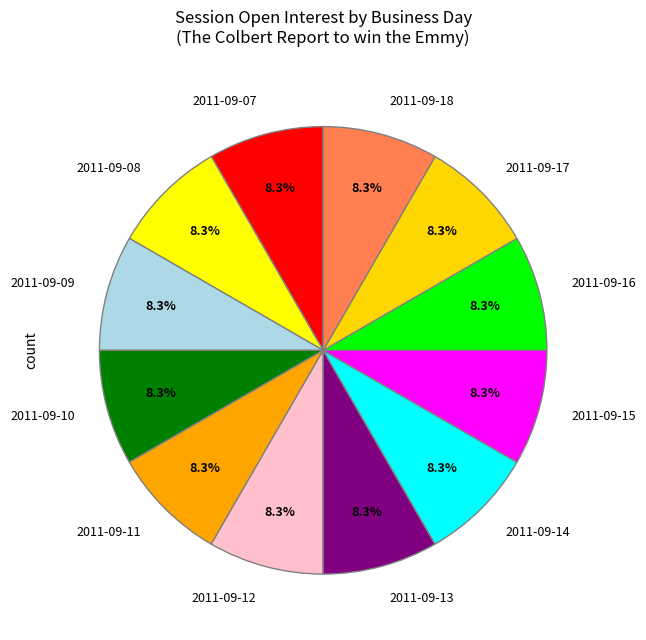

Is there any slice that represents more than half of the pie?

No